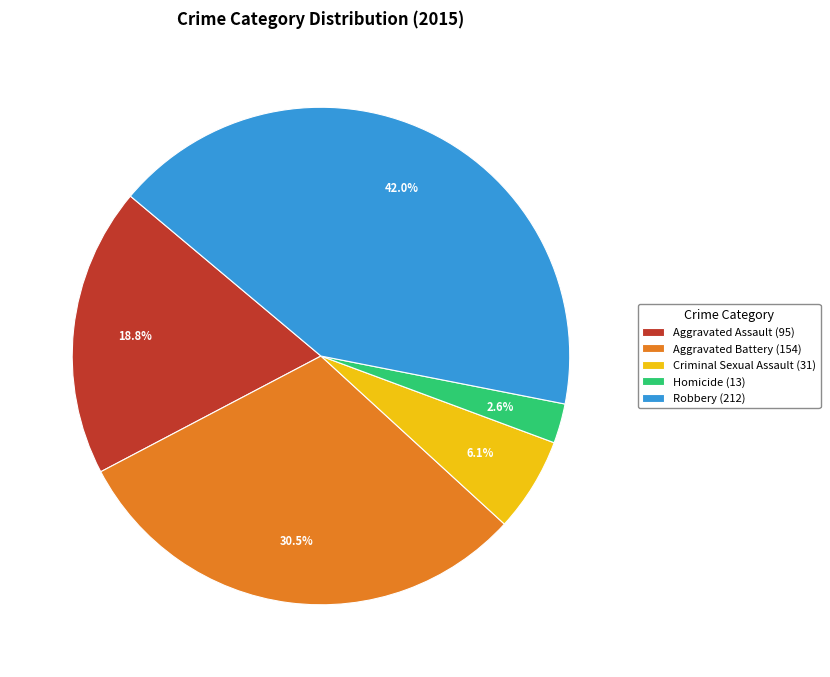

To the nearest percent, what is the difference between the Aggravated Battery and Aggravated Assault slice percentages?

12%